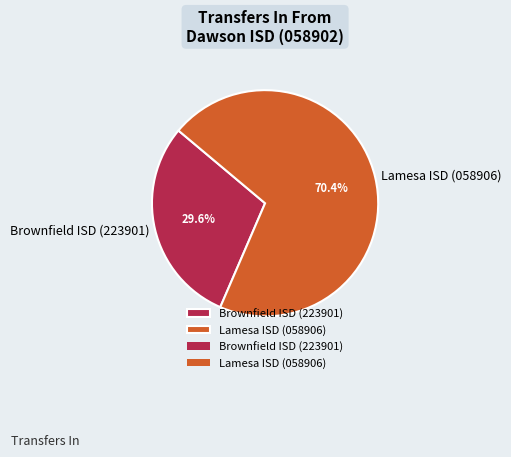

Do Brownfield ISD (223901) and Lamesa ISD (058906) together represent more than half of the pie?

Yes